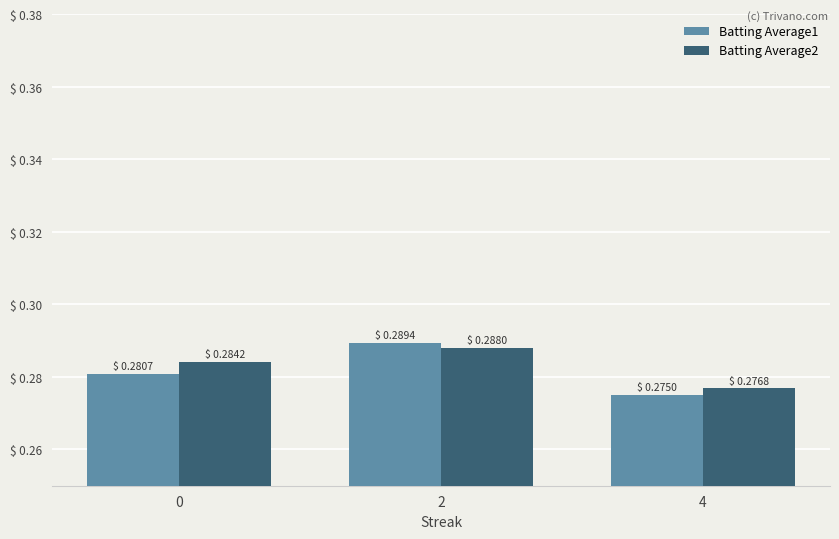

Which category has the highest value across all series?

2